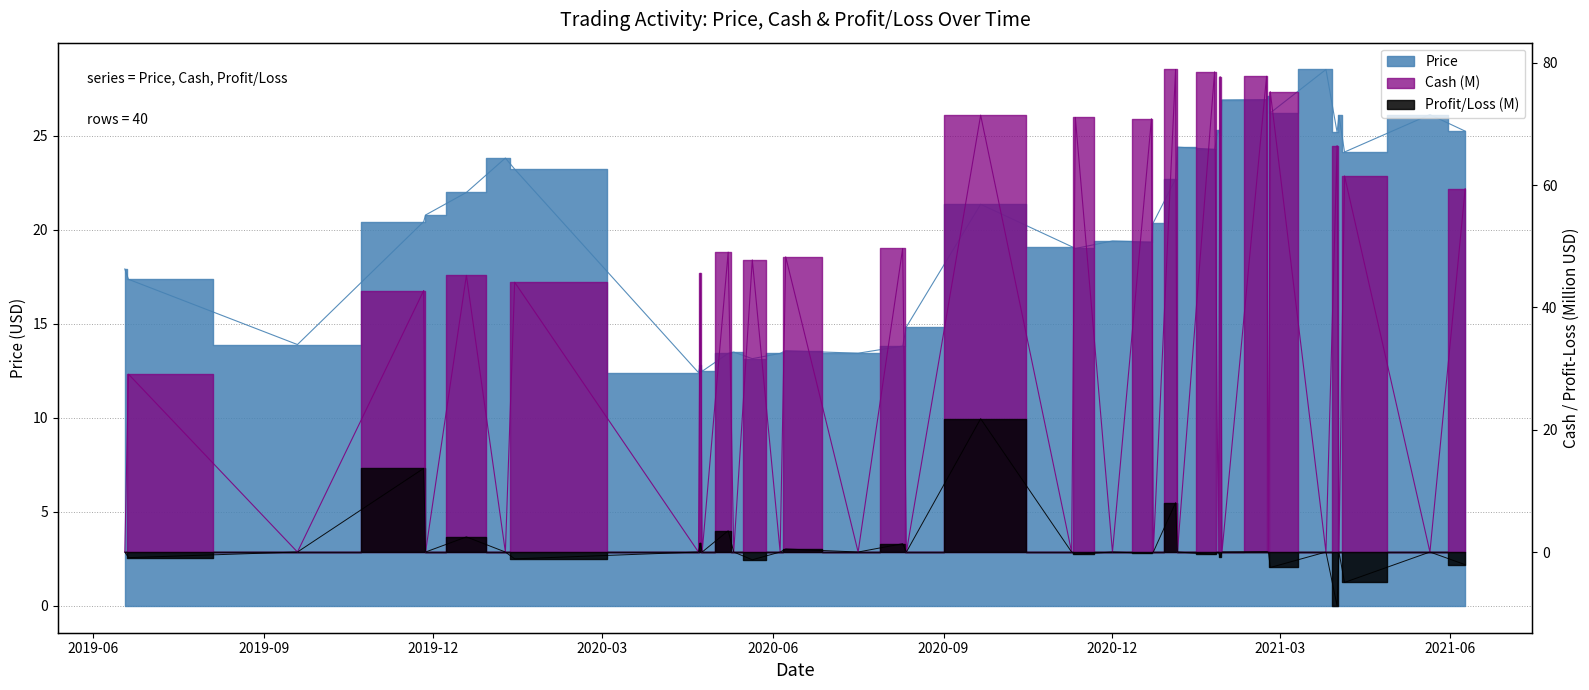

Count the number of data series in this chart.

3